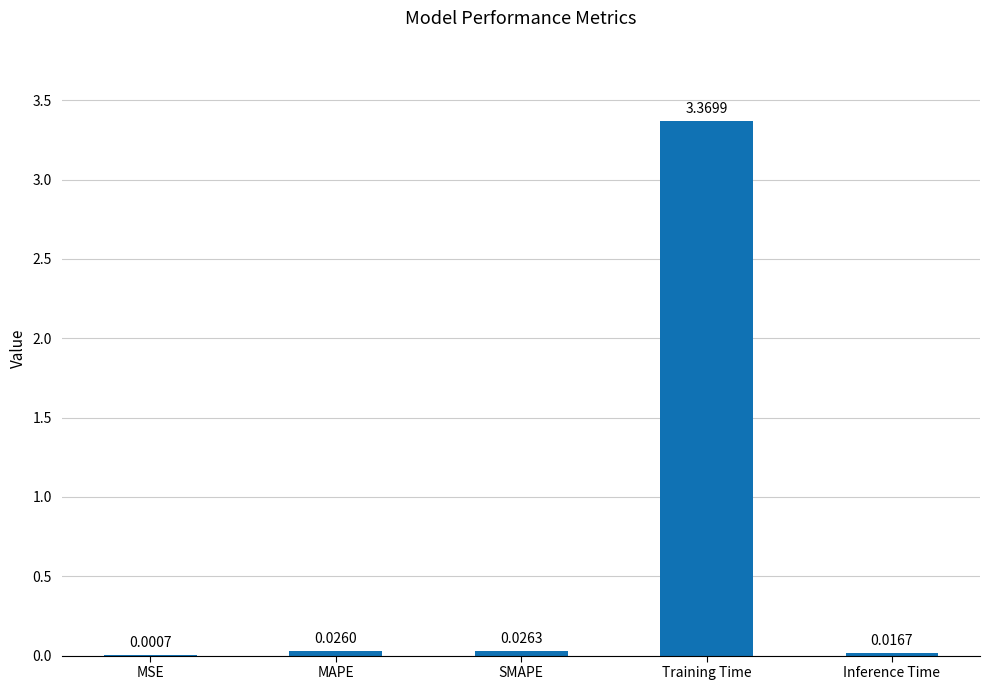

At which category does the chart reach its peak across all series?

Training Time